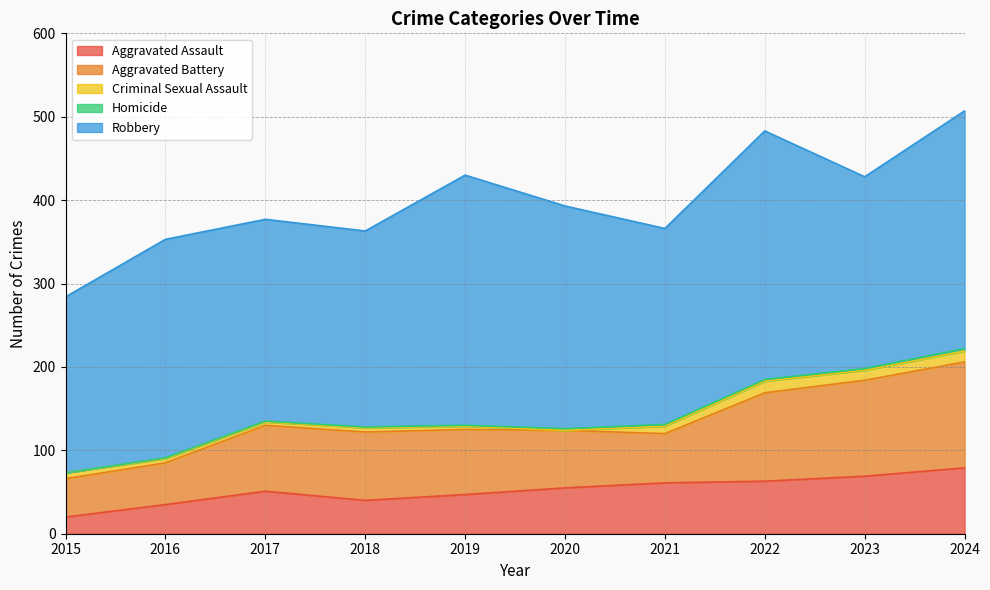

True or false: Aggravated Assault and Homicide cross at least once.

False